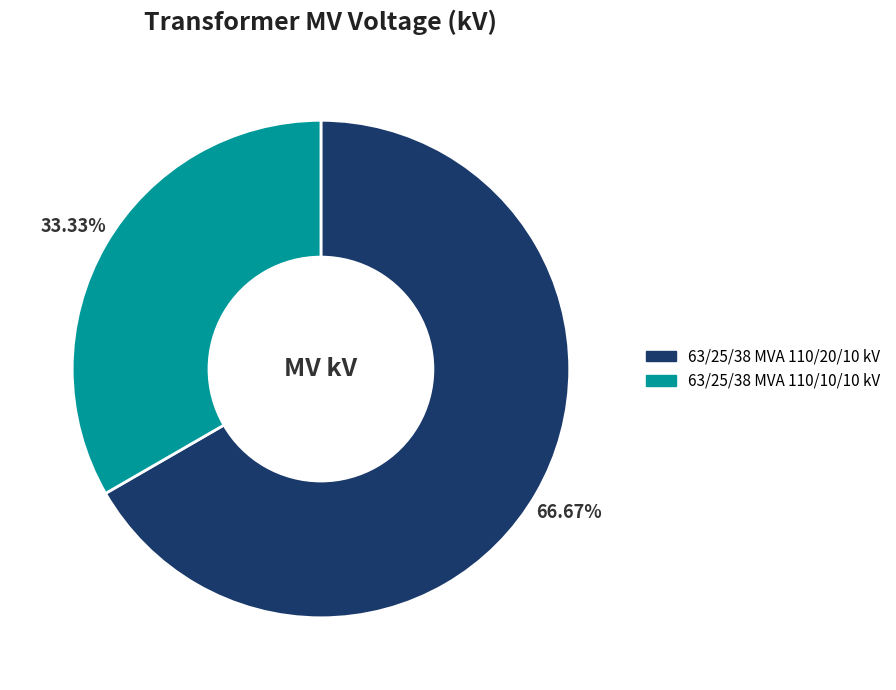

What is the ratio of the value at 63/25/38 MVA 110/10/10 kV to the value at 63/25/38 MVA 110/20/10 kV?

0.5